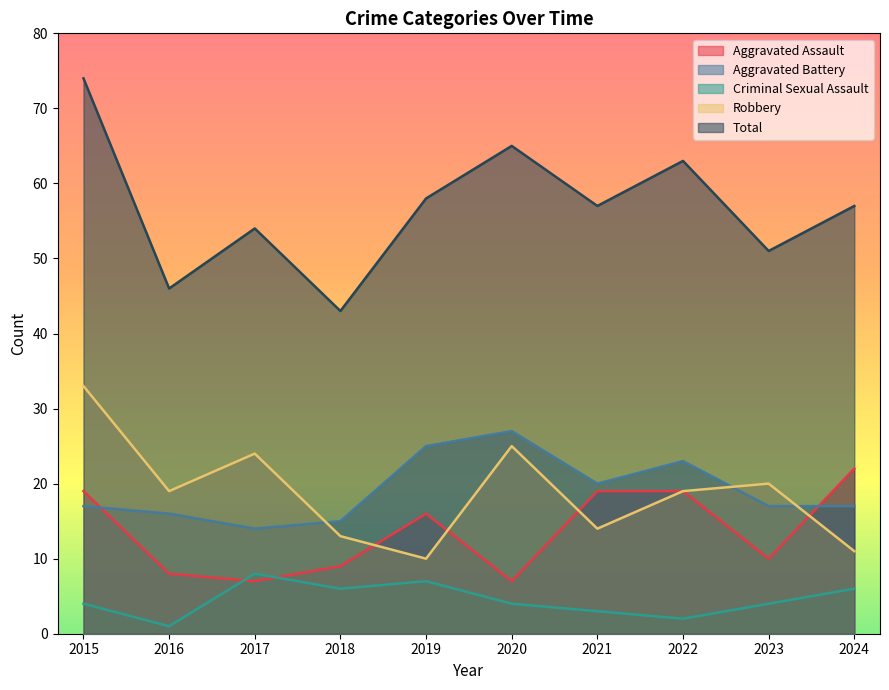

True or false: Aggravated Battery and Total cross at least once.

False